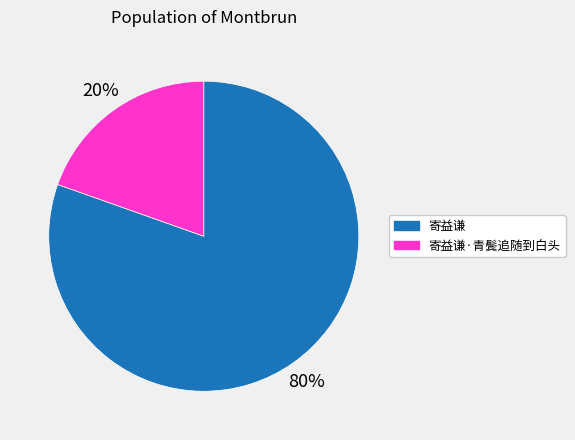

To the nearest percent, what is the average slice percentage?

50%